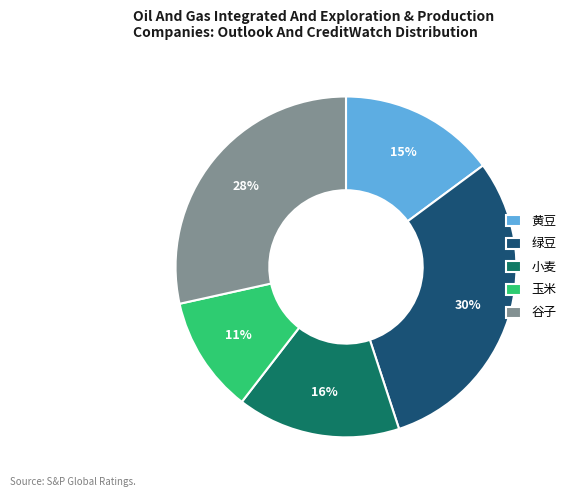

Is it true that 小麦 is 24% of the pie?

False